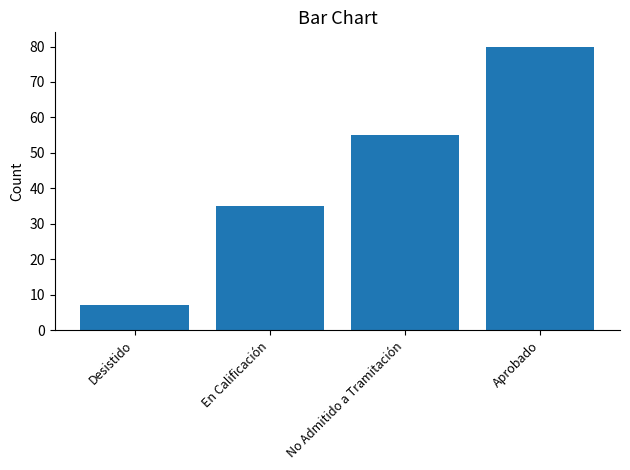

At which category does the chart reach its minimum across all series?

Desistido